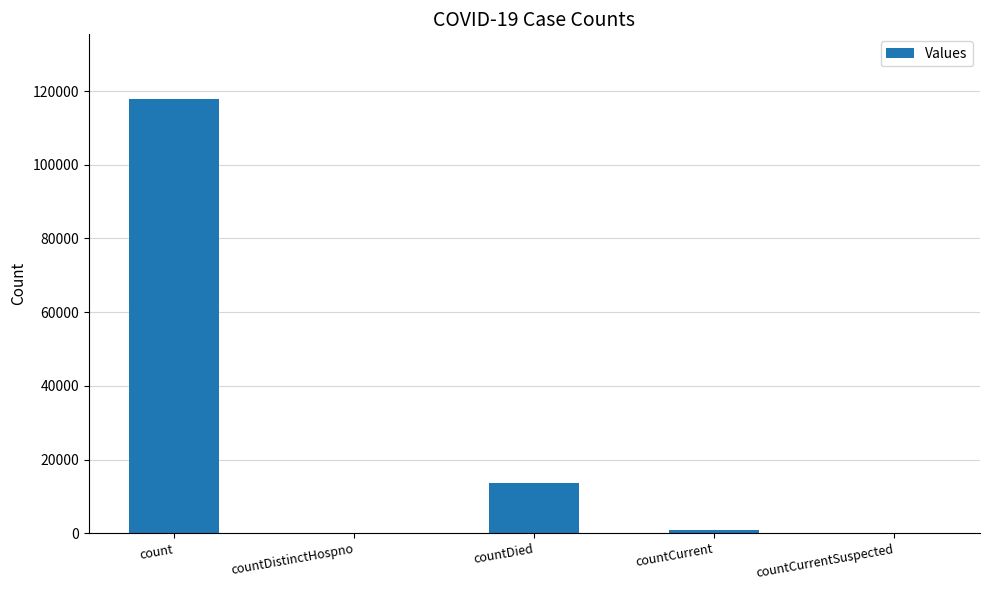

What is the sum of all values?

132157